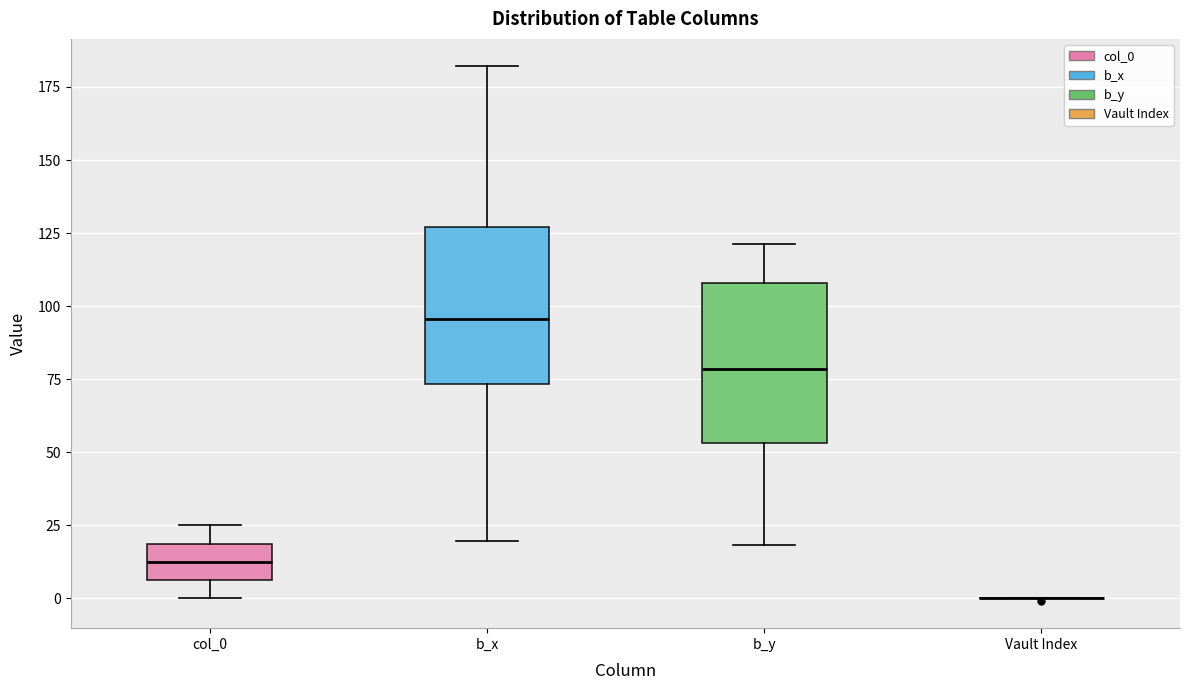

Reading left to right, read every box against the y-axis: the position of its median line, the range the box covers, and the ends of its whiskers. The values are not printed on the chart, so give them approximately, as read against the axis.

col_0: median 15, box 5 to 20, whiskers 0 to 25
b_x: median 95, box 75 to 125, whiskers 20 to 180
b_y: median 80, box 55 to 110, whiskers 20 to 120
Vault Index: box collapsed to a line at 0, whiskers 0 to 0